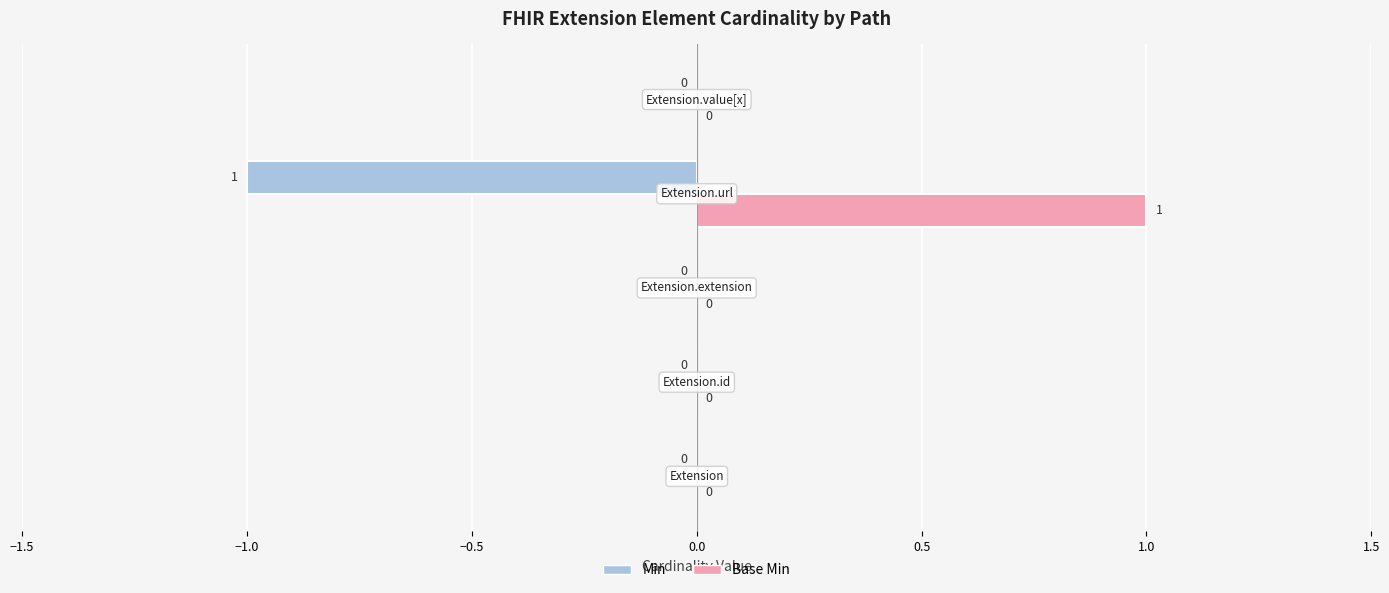

How many values in the Base Min series exceed 0?

1